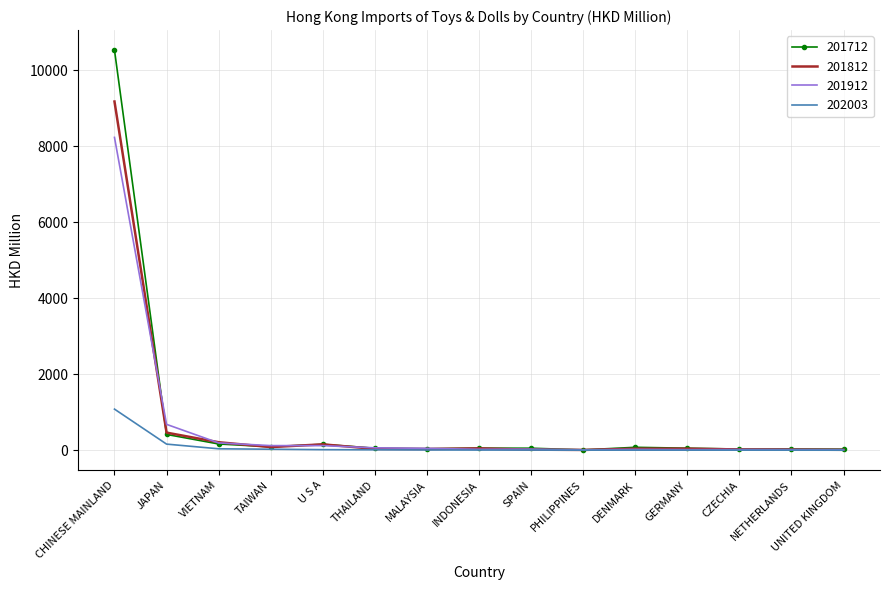

How many categories are shown in the chart?

15